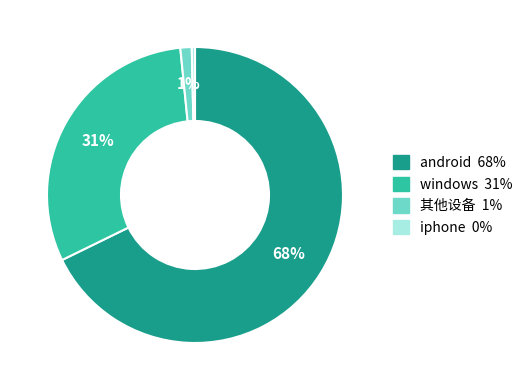

Rank the categories by value from lowest to highest.

iphone, 其他设备, windows, android